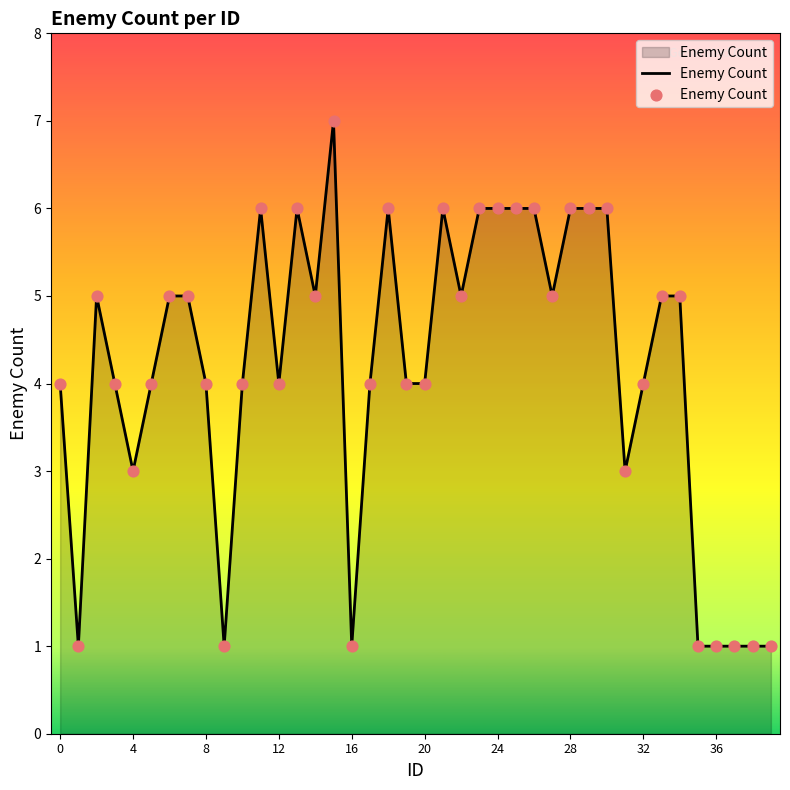

What is the maximum value shown in the chart?

7